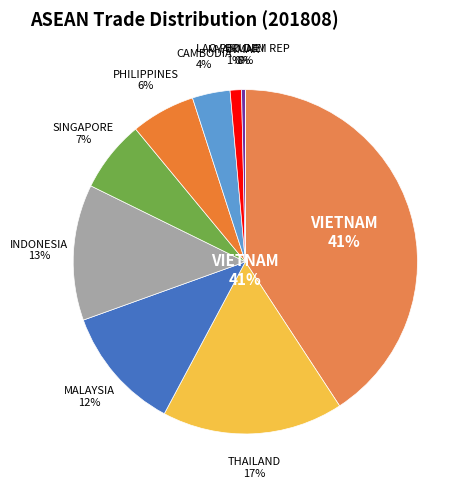

What percentage is the SINGAPORE slice, to the nearest percent?

7%